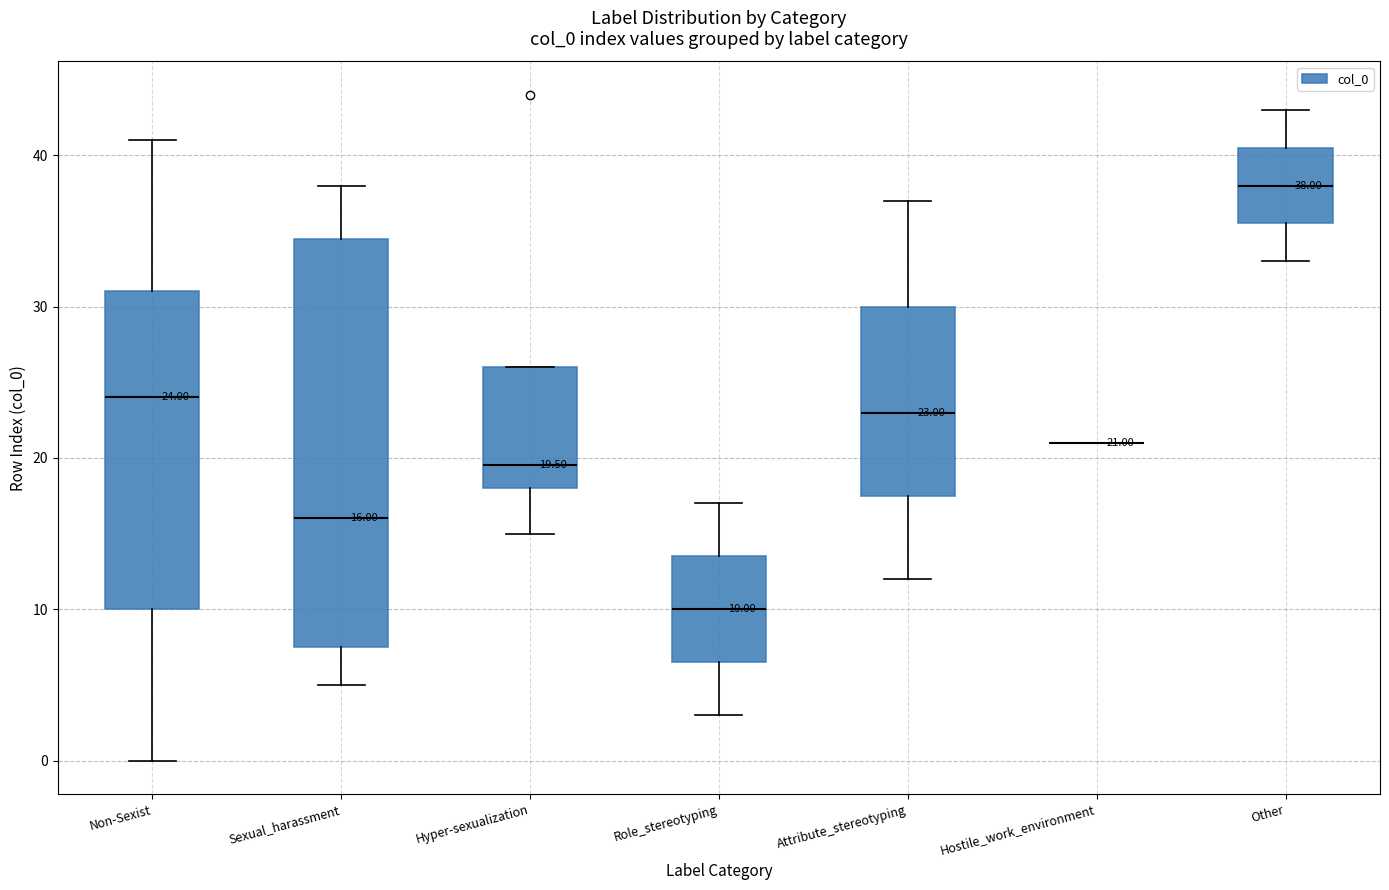

Which box is the tallest, from its lower edge to its upper edge?

Sexual_harassment